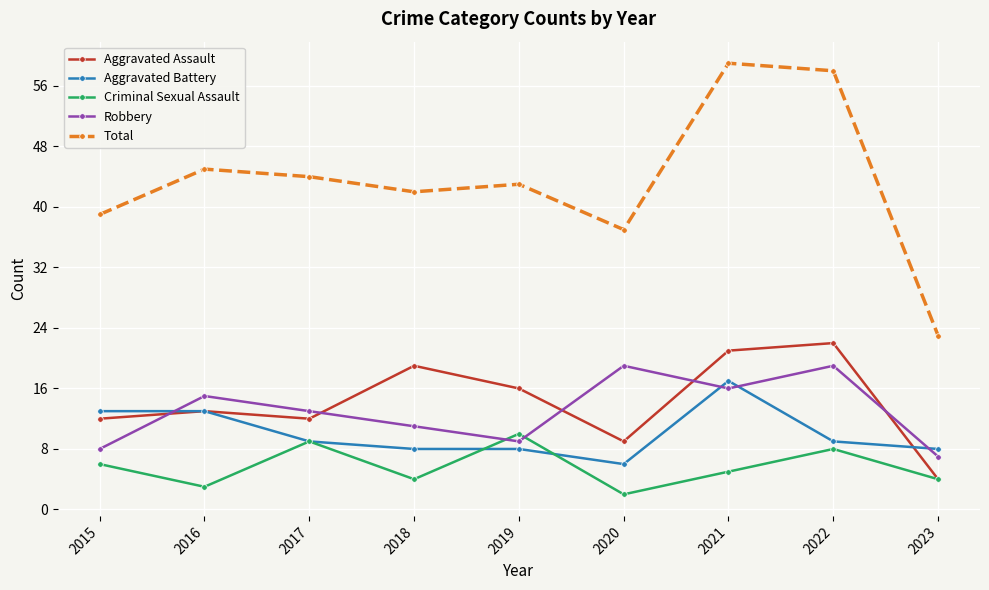

Reading left to right, transcribe all the data shown in this chart.

Aggravated Assault: 2015=12	2016=13	2017=12	2018=19	2019=16	2020=9	2021=21	2022=22	2023=4
Aggravated Battery: 2015=13	2016=13	2017=9	2018=8	2019=8	2020=6	2021=17	2022=9	2023=8
Criminal Sexual Assault: 2015=6	2016=3	2017=9	2018=4	2019=10	2020=2	2021=5	2022=8	2023=4
Robbery: 2015=8	2016=15	2017=13	2018=11	2019=9	2020=19	2021=16	2022=19	2023=7
Total: 2015=39	2016=45	2017=44	2018=42	2019=43	2020=37	2021=59	2022=58	2023=23